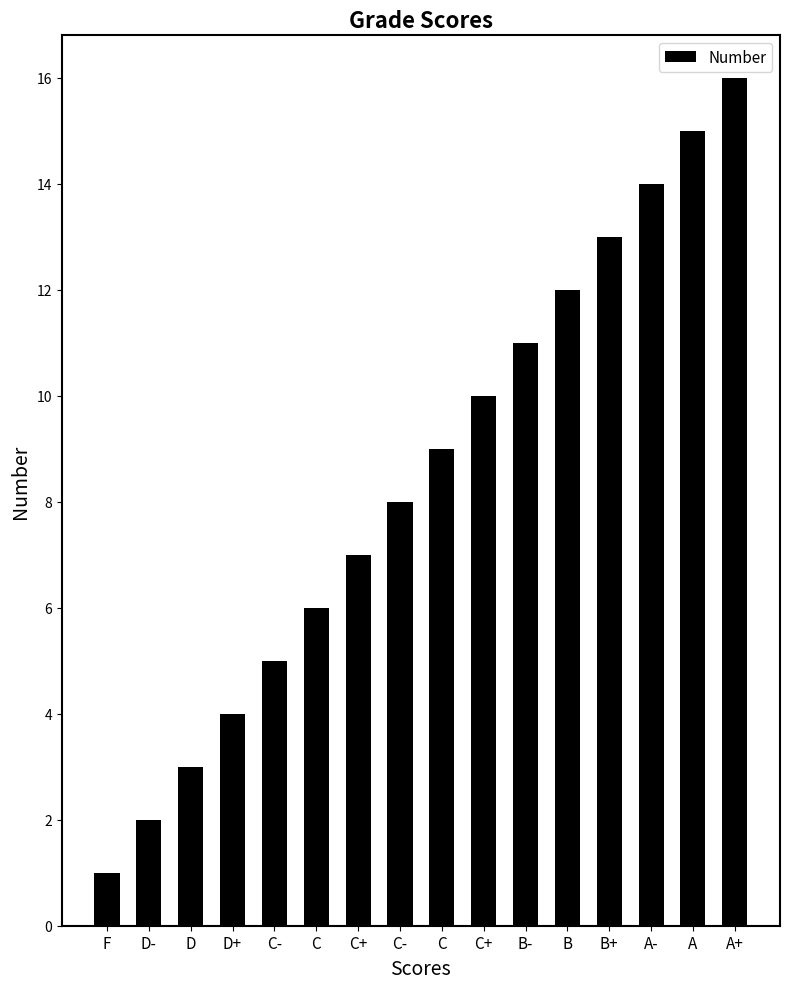

Reading left to right, transcribe all the data shown in this chart.

1	2	3	4	5	6	7	8	9	10	11	12	13	14	15	16